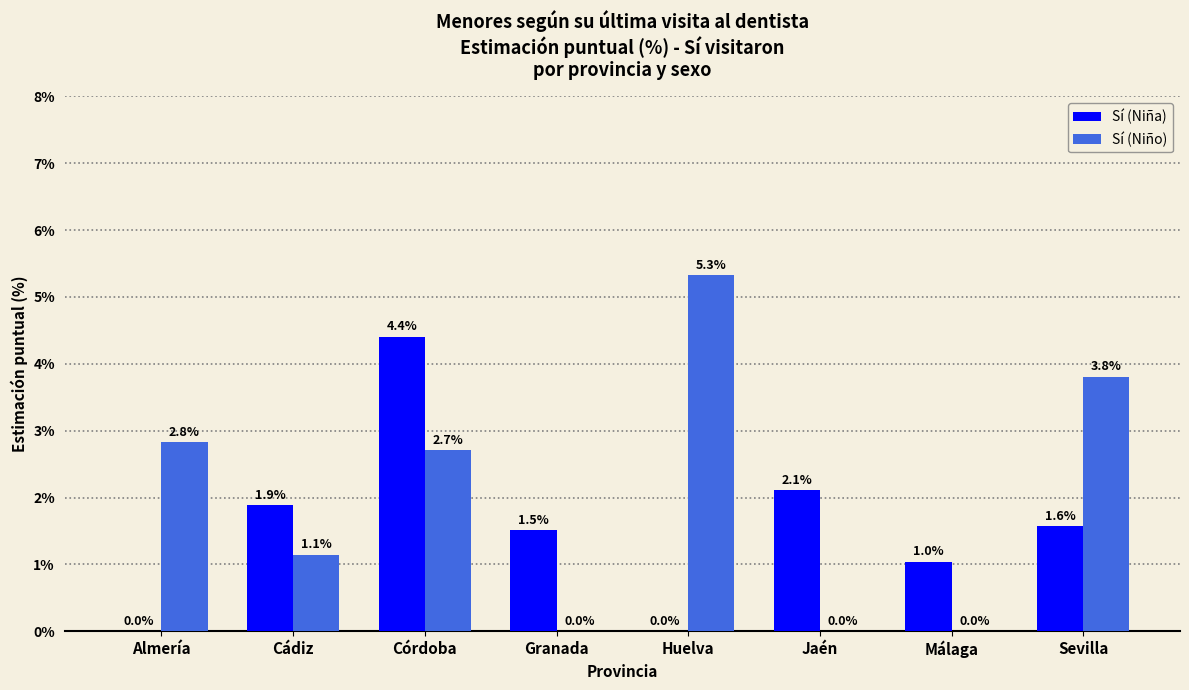

Which category has the highest value across all series?

Huelva